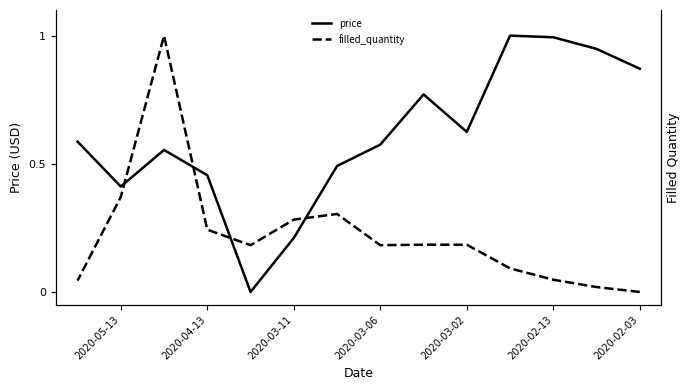

How many times do filled_quantity and price cross each other?

4